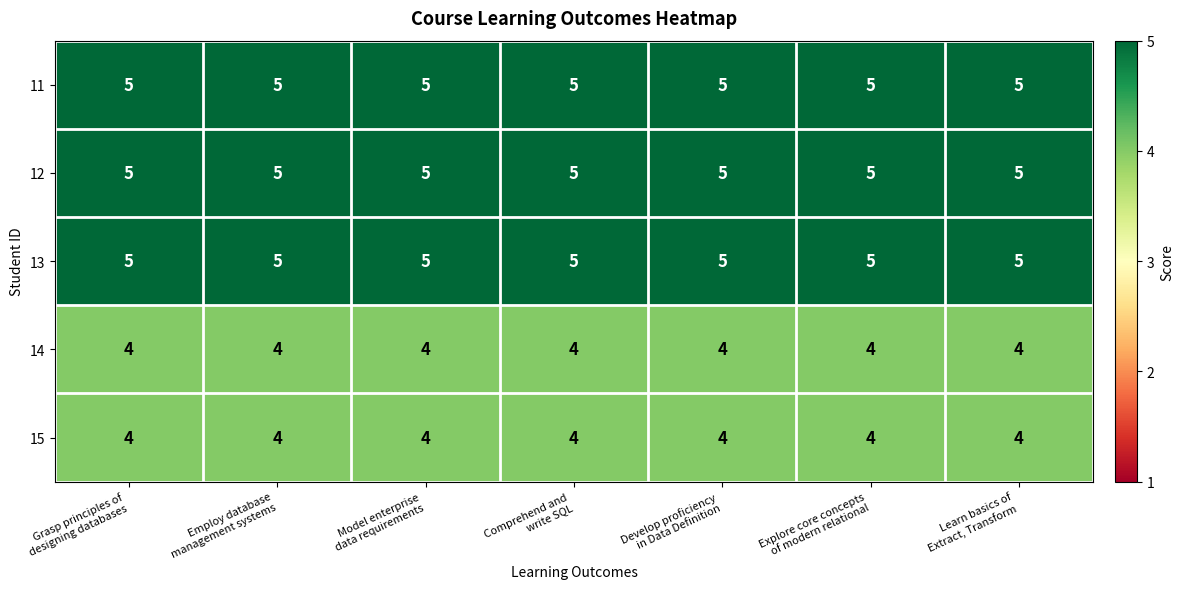

What is the sum of all 11 values?

35